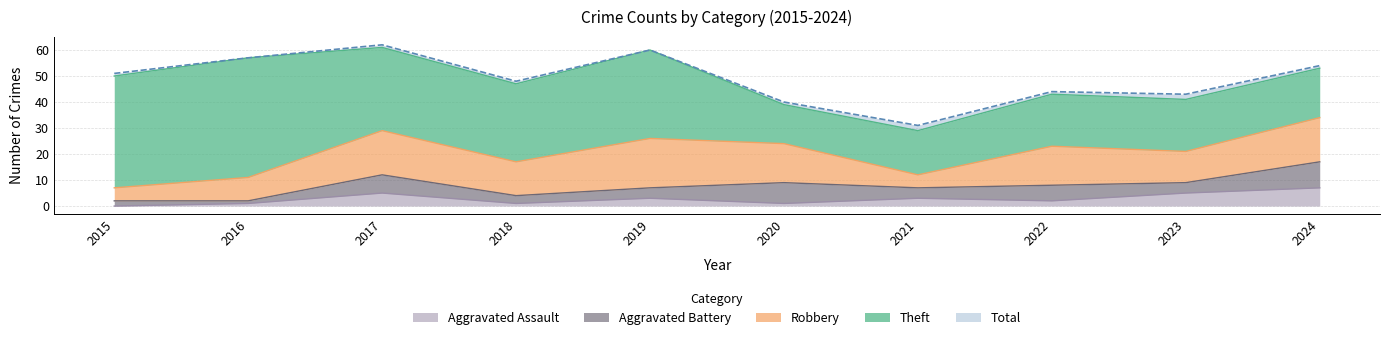

At which category is the sum across all series the highest?

2017